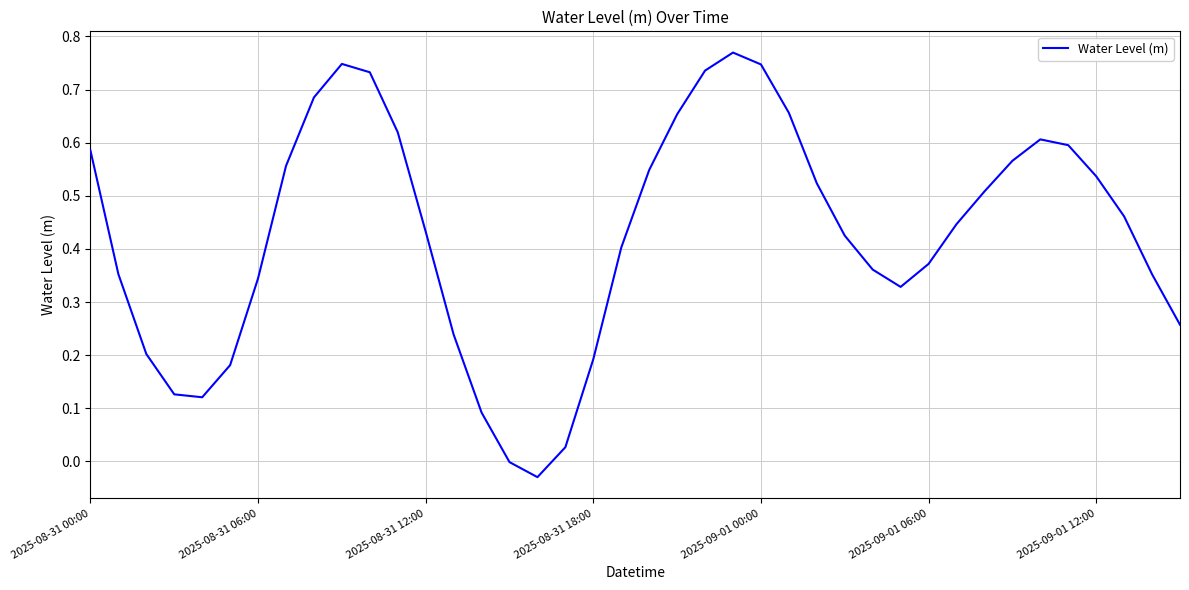

Rank the categories by value from highest to lowest.

23, 9, 24, 22, 10, 8, 25, 21, 11, 34, 35, 2025-08-31 00:00, 33, 7, 20, 36, 26, 32, 37, 31, 12, 27, 19, 30, 28, 2025-08-31 06:00, 38, 2025-09-01 12:00, 29, 39, 13, 2025-08-31 12:00, 18, 2025-09-01 06:00, 2025-08-31 18:00, 2025-09-01 00:00, 14, 17, 15, 16